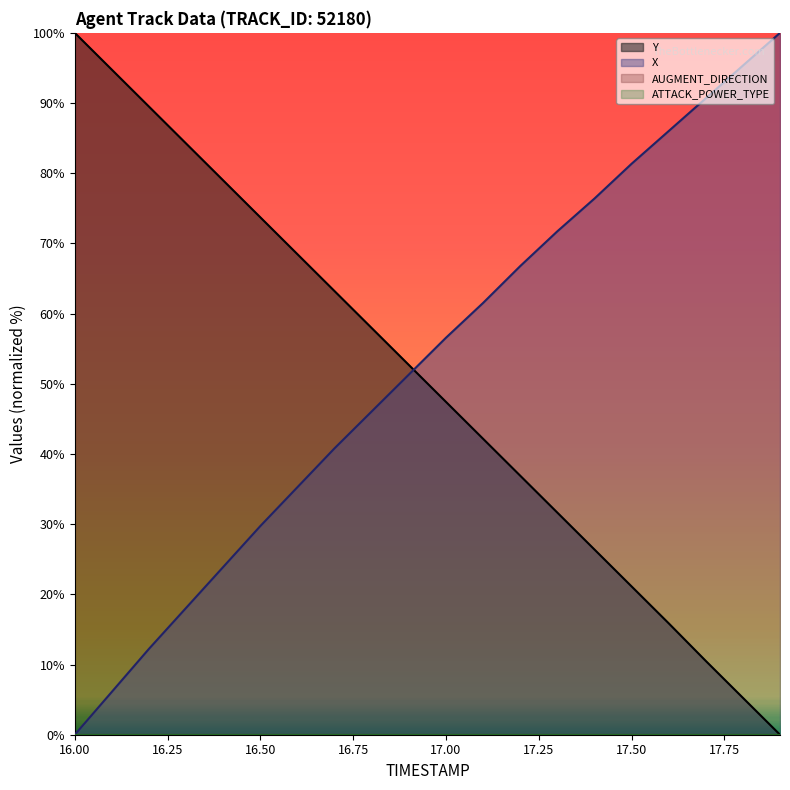

What is the difference between the maximum and second lowest values in the X series?

93.9